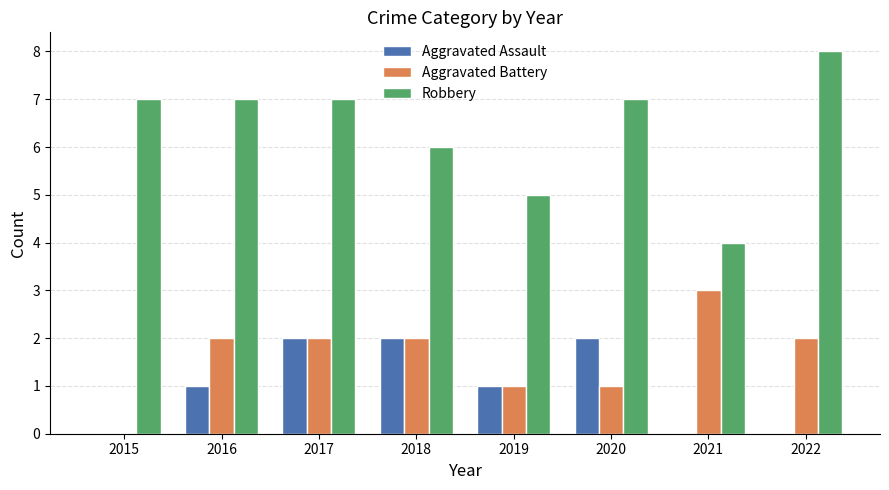

True or false: Aggravated Assault has a value of 0 at 2021.

True